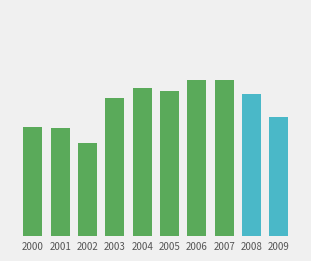

What is the change in value from 2003 to 2005?

+0.4